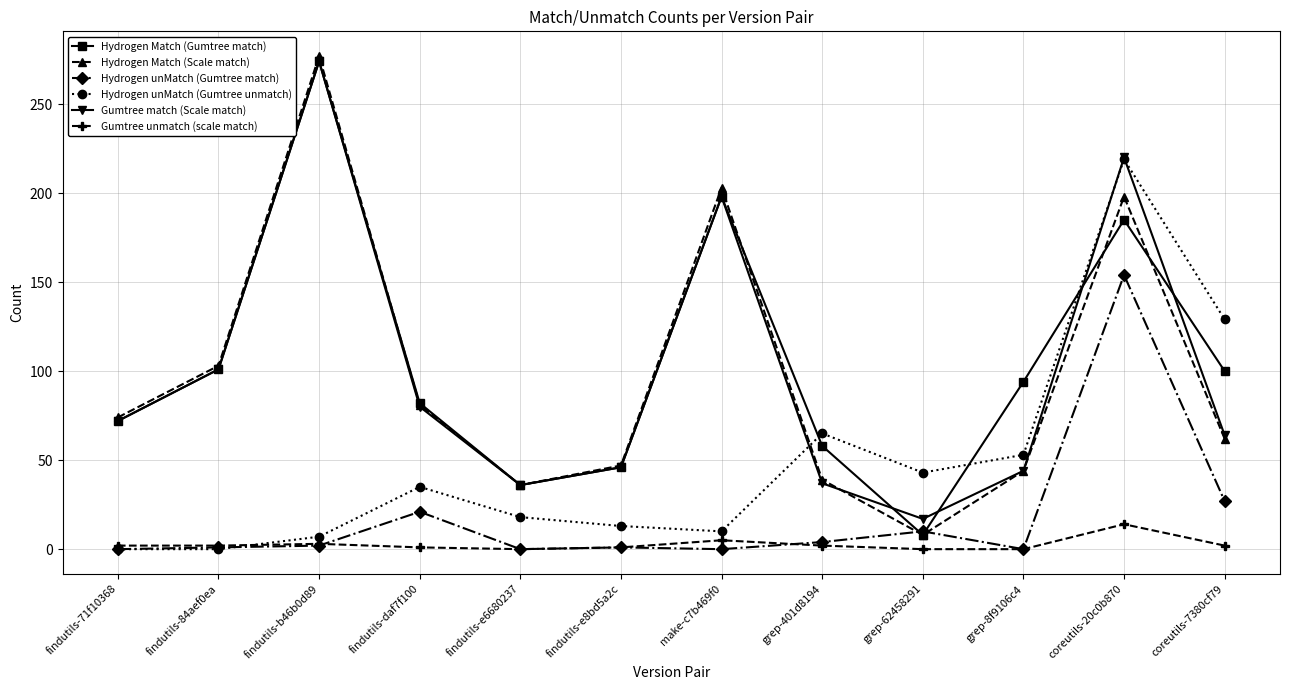

At which category does Gumtree match (Scale match) reach its first local peak?

findutils-b46b0d89